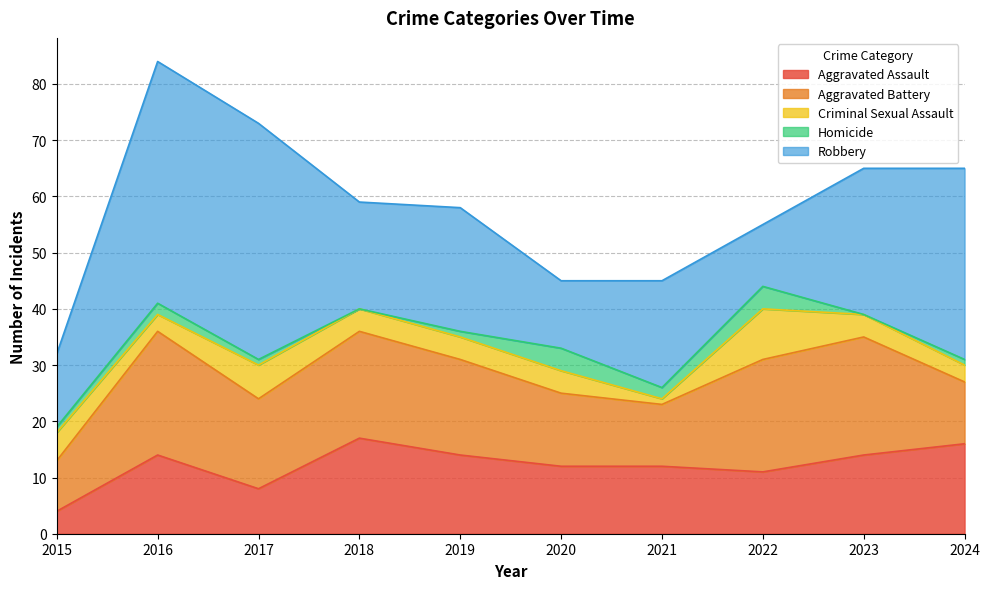

The Aggravated Assault series shows 16 at 2024. True or false?

True